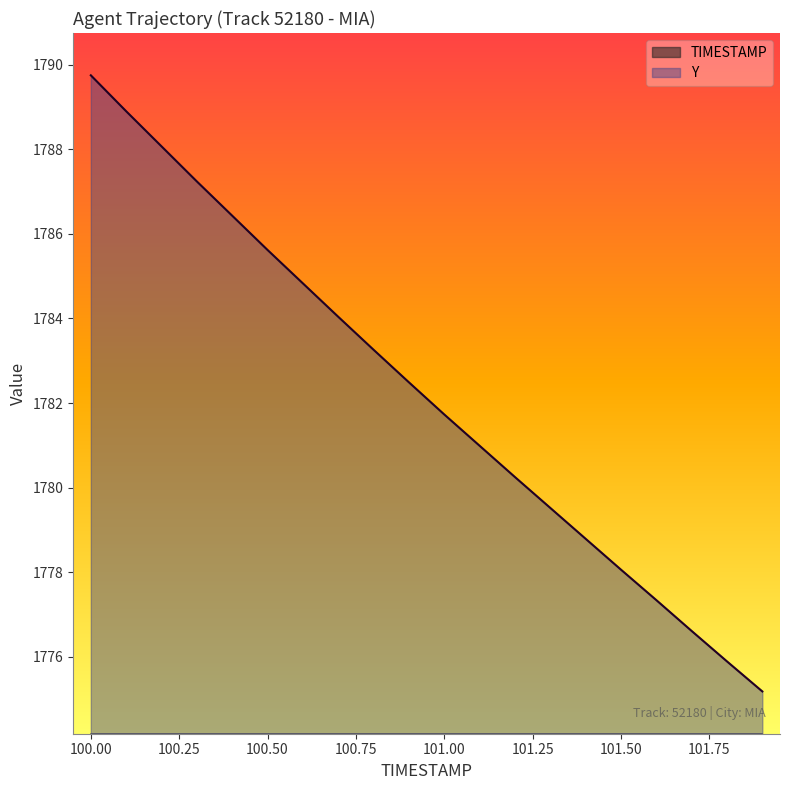

What is the maximum value for Y?

1789.8